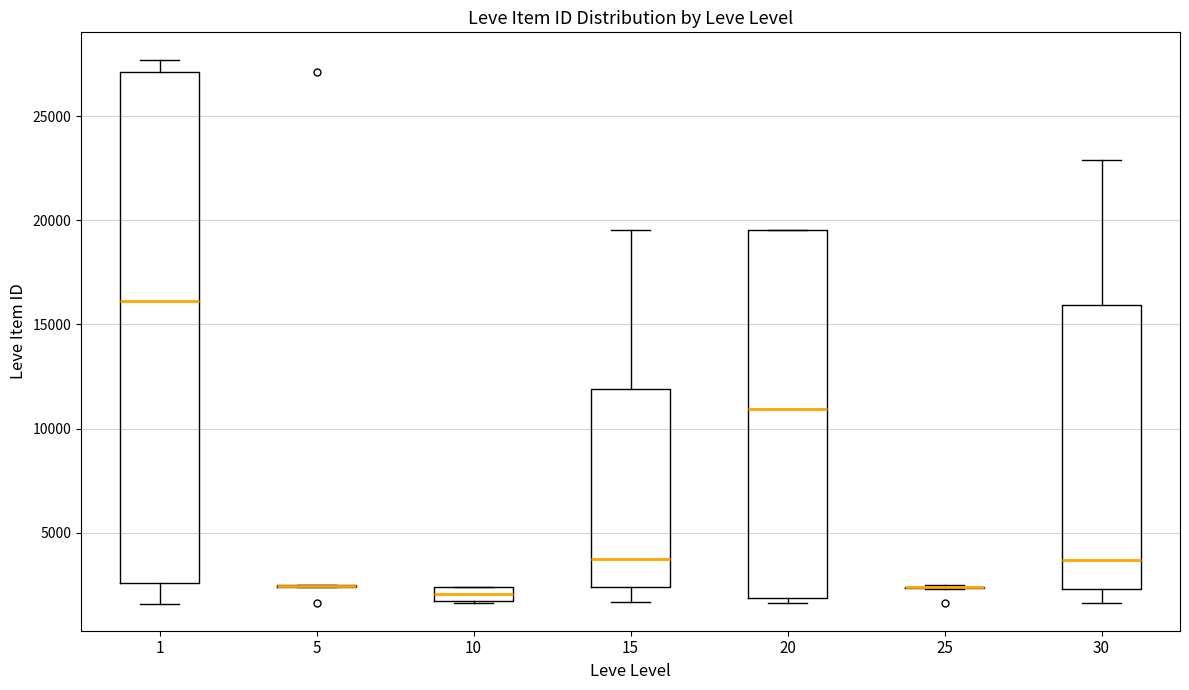

Where is the upper edge of the box at x = 15 on the y-axis? The values are not printed on the chart, so give them approximately, as read against the axis.

12000